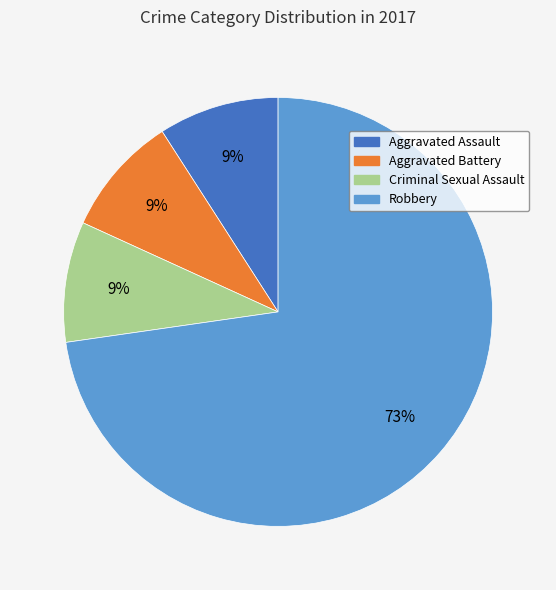

Which slice represents more than half of the pie?

Robbery